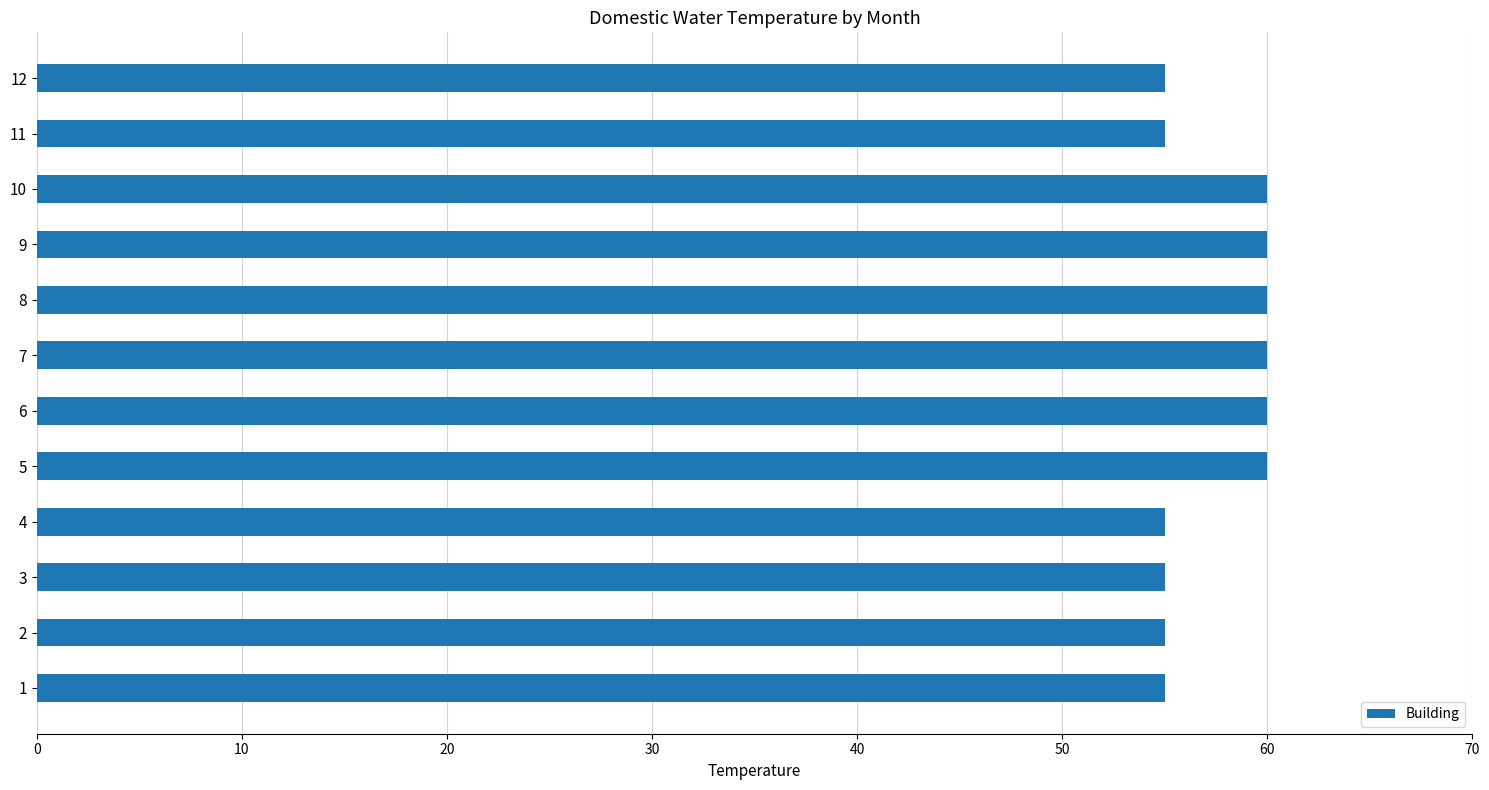

What is the ratio of the value at 3 to the value at 12?

1.0